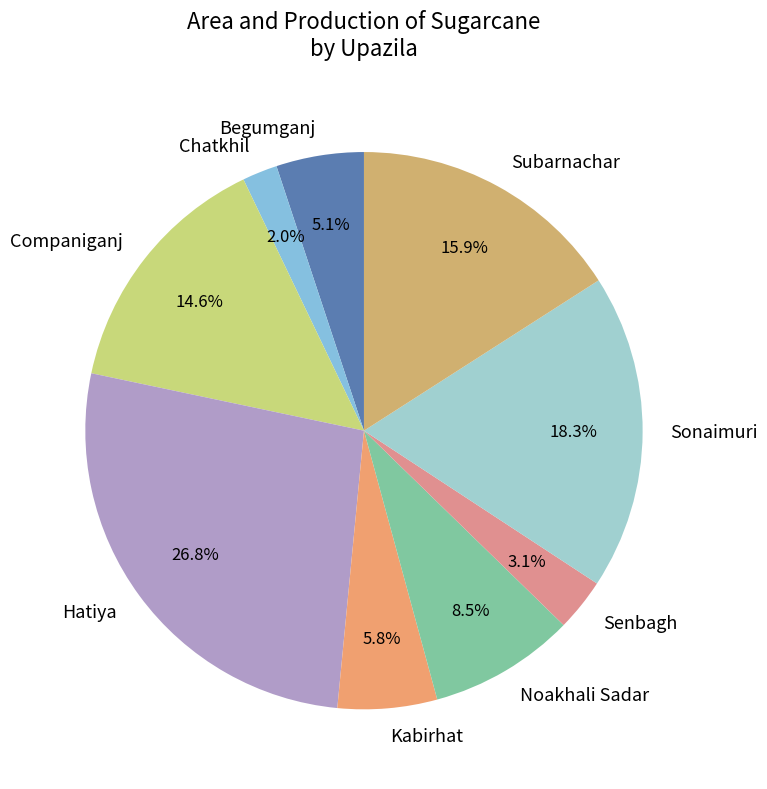

To the nearest percent, what is the difference between the Subarnachar and Chatkhil slice percentages?

14%